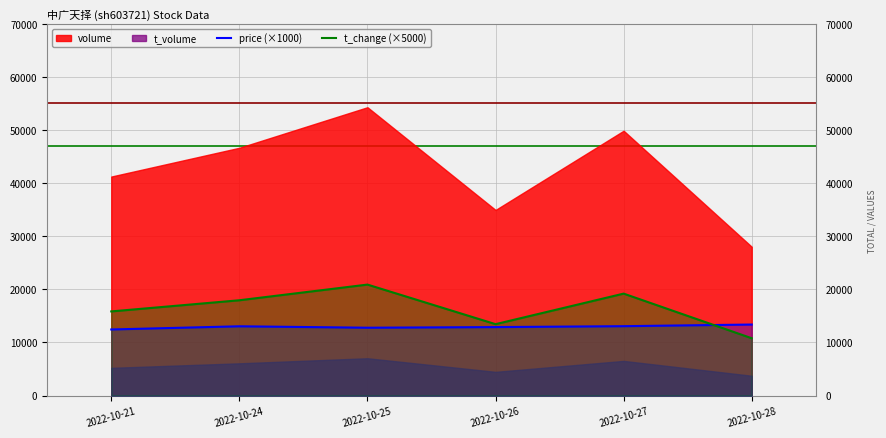

The value of price (×1000) at 2022-10-27 is 20194. True or false?

False